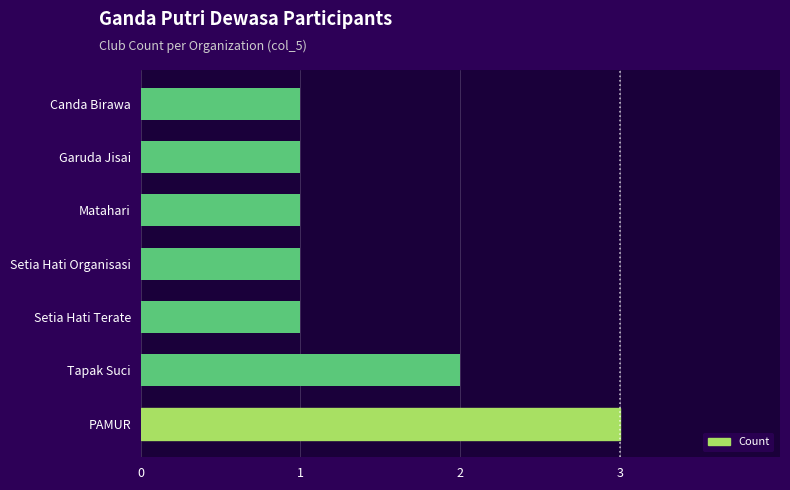

What is the sum of all values?

10